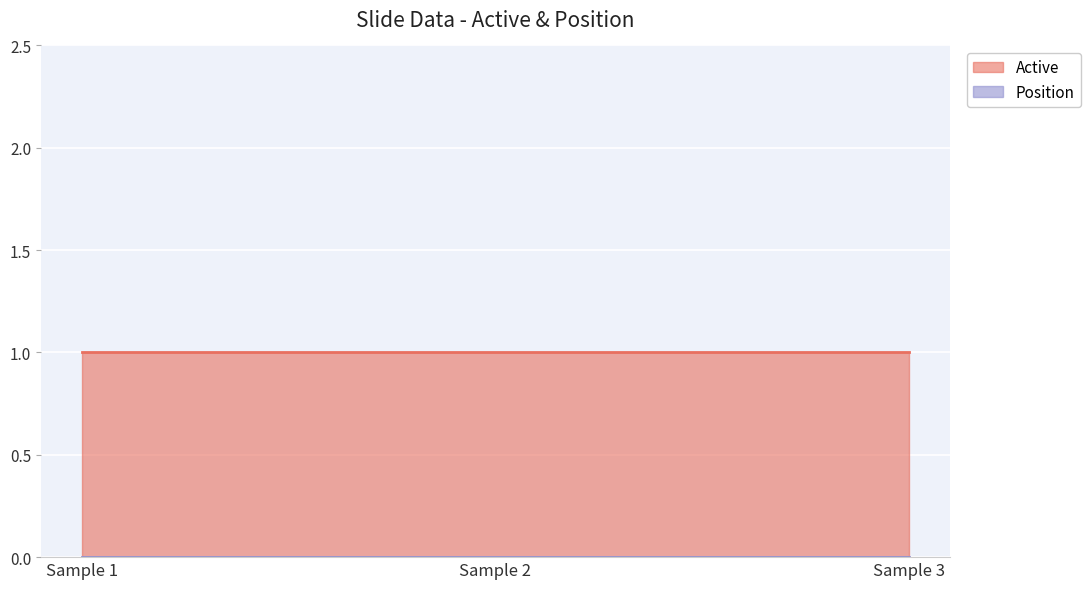

What is the minimum value for Active?

1